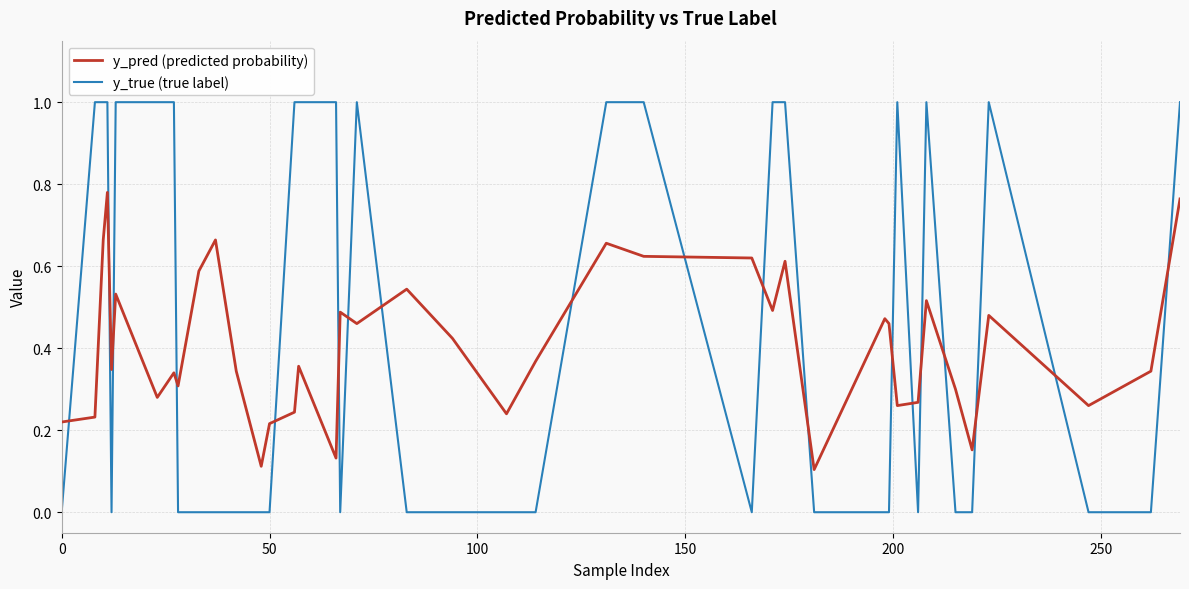

Rank the series by their maximum value, from lowest to highest.

y_pred (predicted probability), y_true (true label)